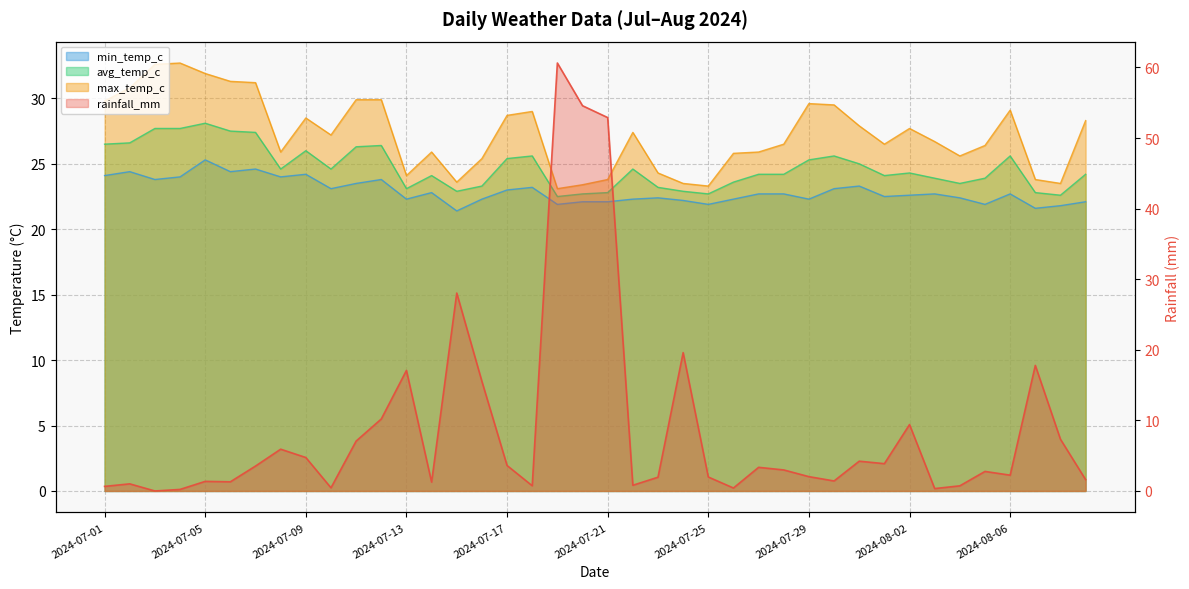

Where does the rainfall_mm series first go above 2?

2024-07-07